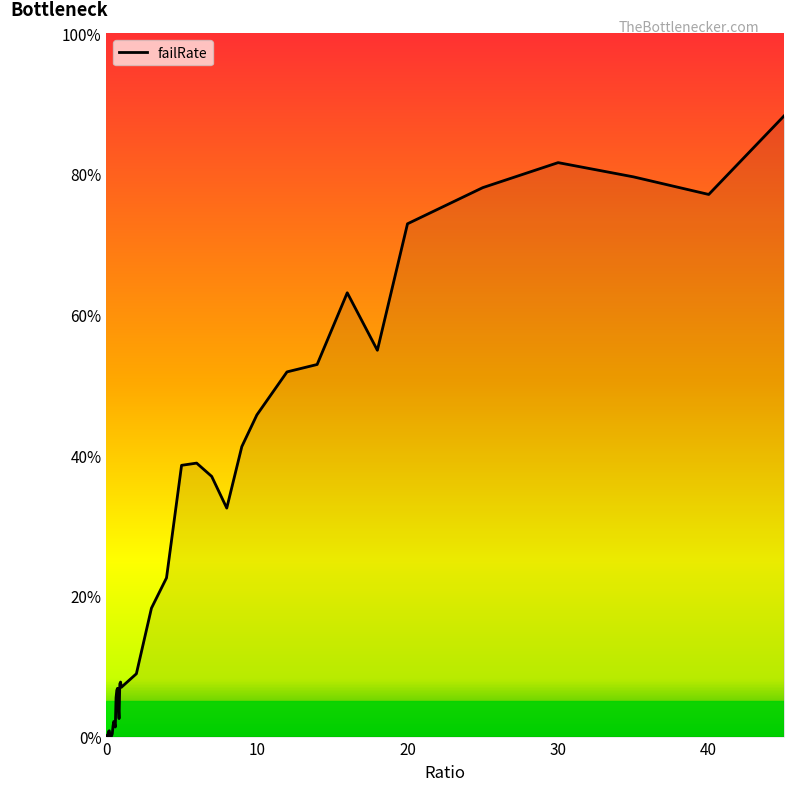

Is this an area chart (filled region under the line)?

Yes